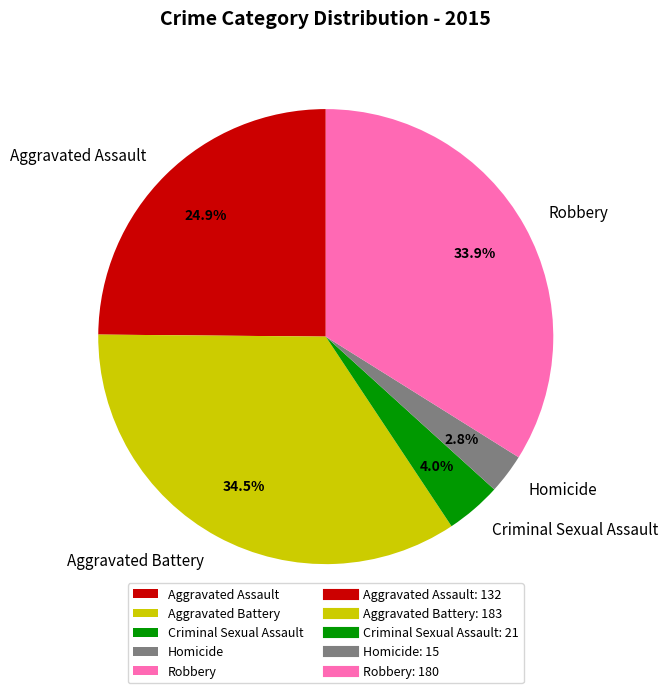

Count the number of slices in the pie.

5